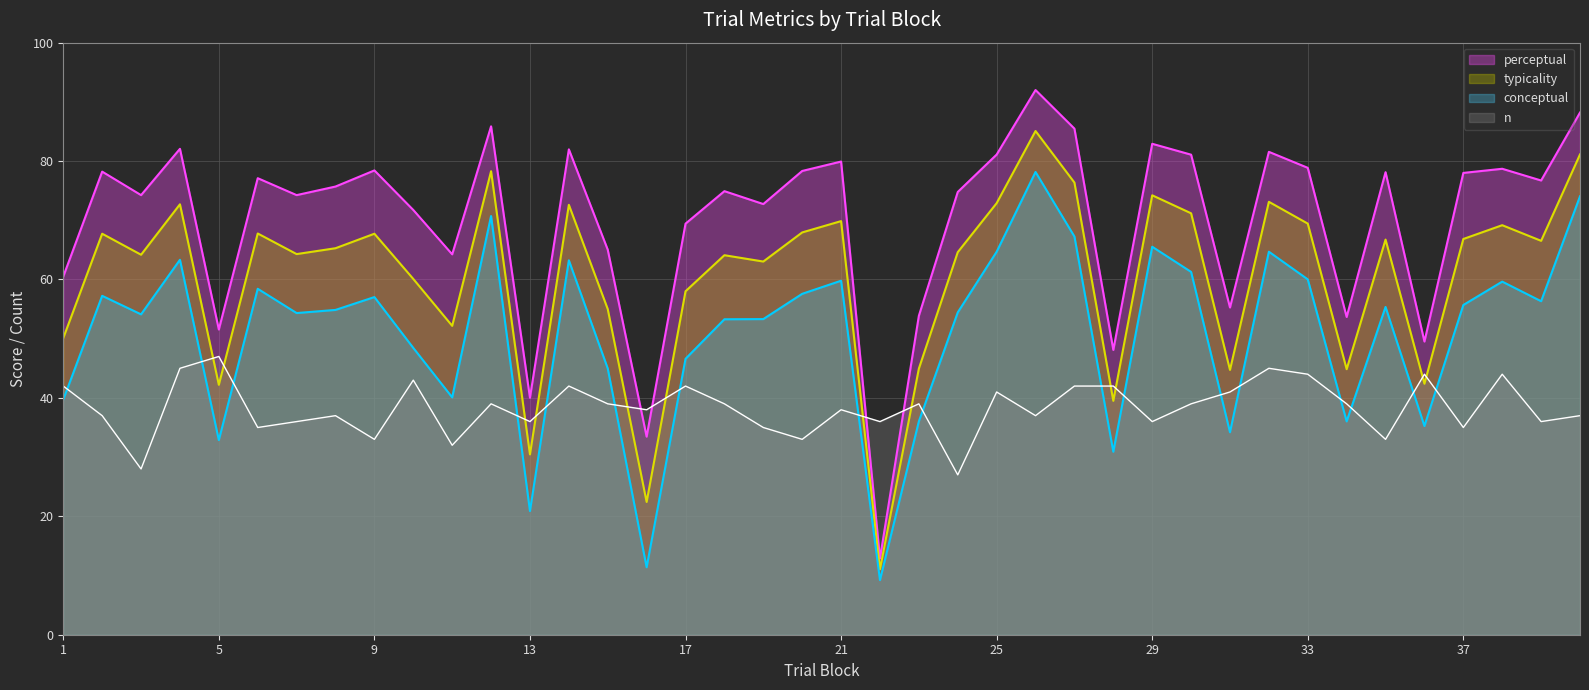

Reading right to left, list all the values displayed in this chart.

typicality: 40=81.1	39=66.5	38=69.2	37=66.8	36=42.4	35=66.7	34=44.9	33=69.4	32=73.1	31=44.7	30=71.2	29=74.2	28=39.5	27=76.4	26=85.1	25=72.9	24=64.6	23=45.0	22=11.1	21=69.9	20=68.0	19=63.0	18=64.1	17=58.0	16=22.4	15=55.0	14=72.6	13=30.5	12=78.3	11=52.2	10=60.1	9=67.7	8=65.3	7=64.3	6=67.8	5=42.2	4=72.7	3=64.2	2=67.7	1=50.1
conceptual: 40=74.0	39=56.3	38=59.6	37=55.7	36=35.2	35=55.4	34=36.0	33=60.0	32=64.7	31=34.2	30=61.3	29=65.5	28=30.9	27=67.3	26=78.2	25=64.7	24=54.4	23=36.0	22=9.2	21=59.8	20=57.6	19=53.3	18=53.3	17=46.6	16=11.4	15=45.0	14=63.2	13=20.9	12=70.7	11=40.1	10=48.4	9=57.0	8=54.9	7=54.3	6=58.4	5=32.9	4=63.3	3=54.1	2=57.2	1=39.7
perceptual: 40=88.2	39=76.7	38=78.7	37=78.0	36=49.5	35=78.1	34=53.7	33=78.9	32=81.6	31=55.3	30=81.1	29=82.9	28=48.1	27=85.5	26=92.0	25=81.1	24=74.8	23=53.9	22=12.9	21=79.9	20=78.3	19=72.7	18=74.9	17=69.4	16=33.5	15=65.0	14=82.0	13=40.0	12=85.9	11=64.2	10=71.7	9=78.4	8=75.7	7=74.2	6=77.1	5=51.5	4=82.1	3=74.2	2=78.2	1=60.5
n: 40=37.0	39=36.0	38=44.0	37=35.0	36=44.0	35=33.0	34=39.0	33=44.0	32=45.0	31=41.0	30=39.0	29=36.0	28=42.0	27=42.0	26=37.0	25=41.0	24=27.0	23=39.0	22=36.0	21=38.0	20=33.0	19=35.0	18=39.0	17=42.0	16=38.0	15=39.0	14=42.0	13=36.0	12=39.0	11=32.0	10=43.0	9=33.0	8=37.0	7=36.0	6=35.0	5=47.0	4=45.0	3=28.0	2=37.0	1=42.0